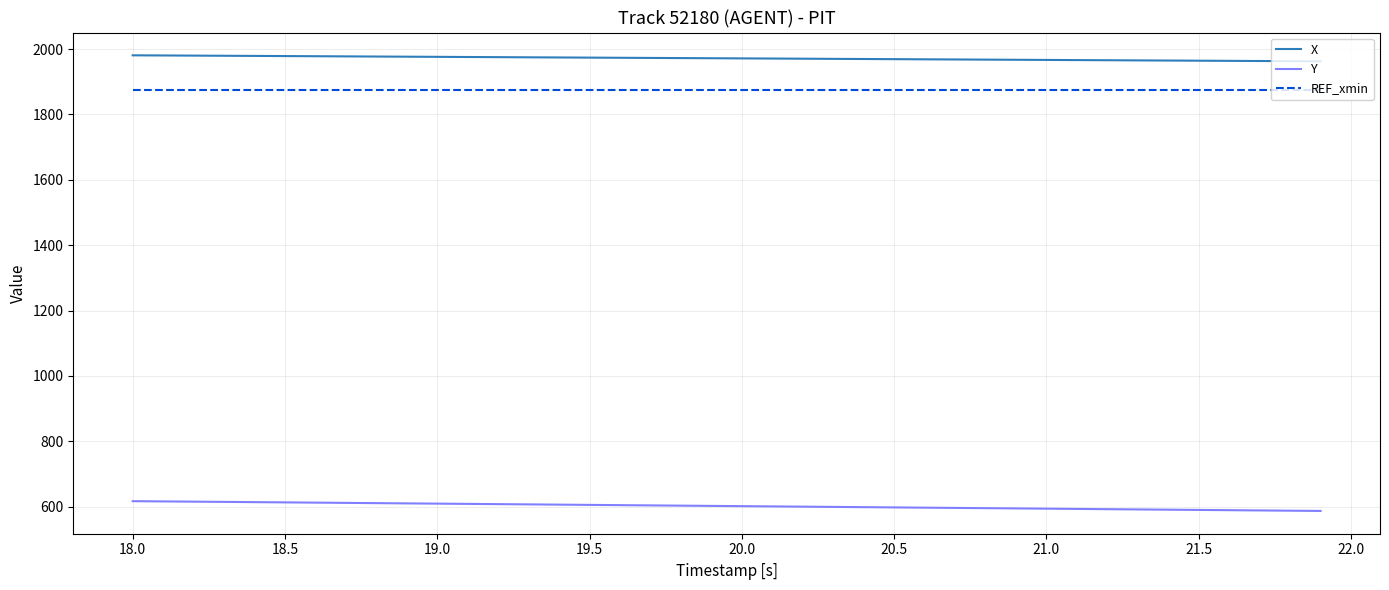

How many distinct data groups are displayed?

3